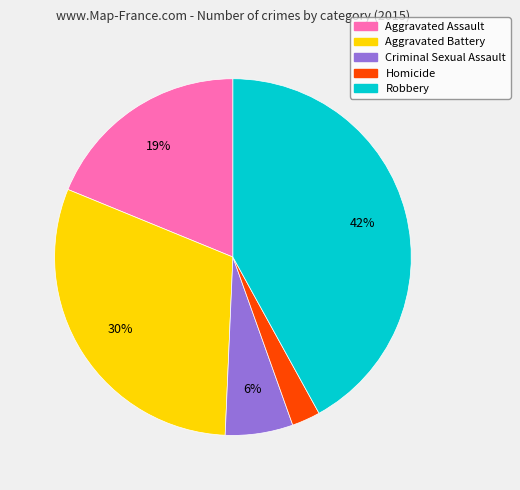

What is the smallest slice in the pie chart?

Homicide